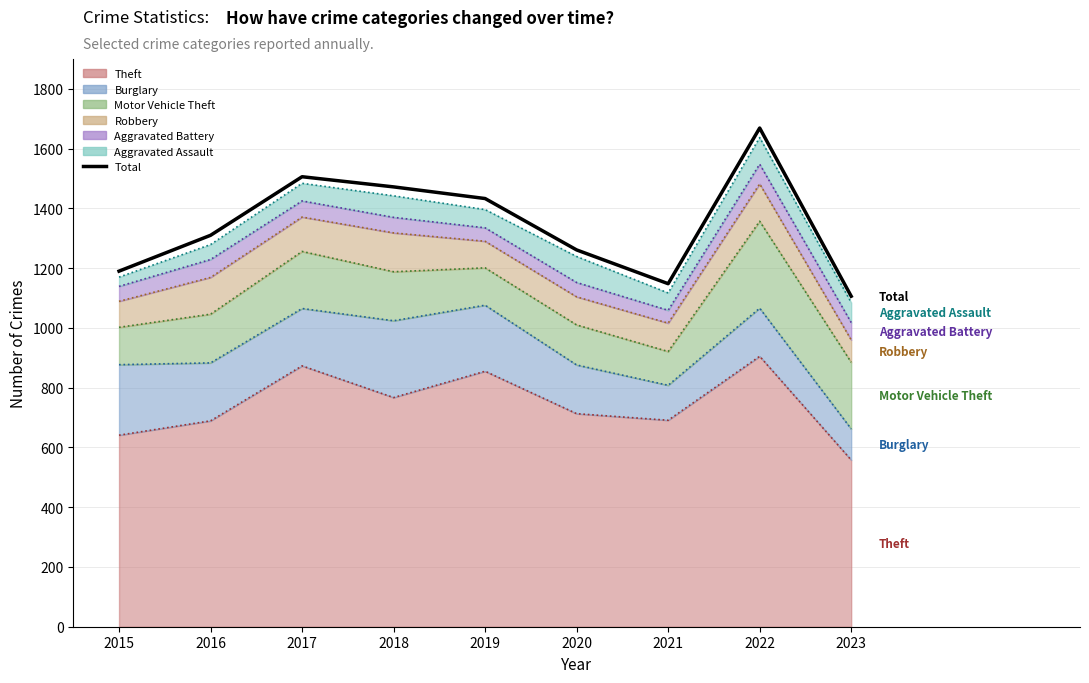

Rank the categories by value from lowest to highest.

2023, 2021, 2015, 2020, 2016, 2019, 2018, 2017, 2022